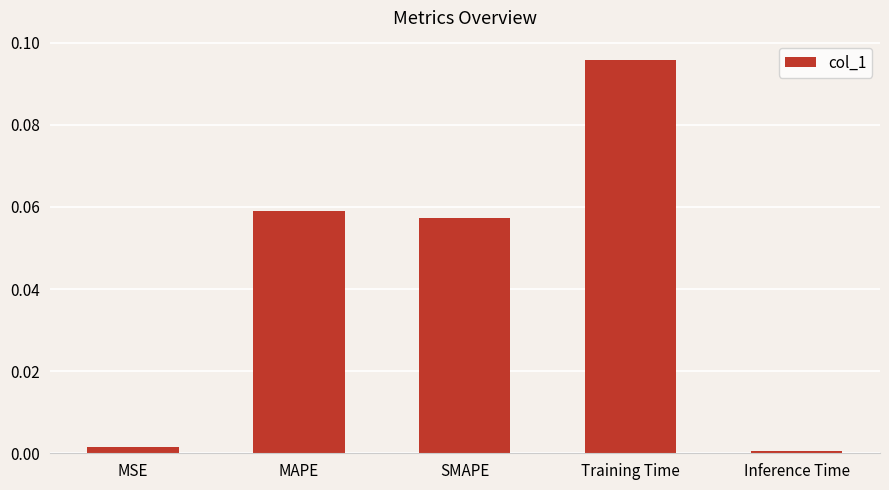

Are the bars horizontal?

No